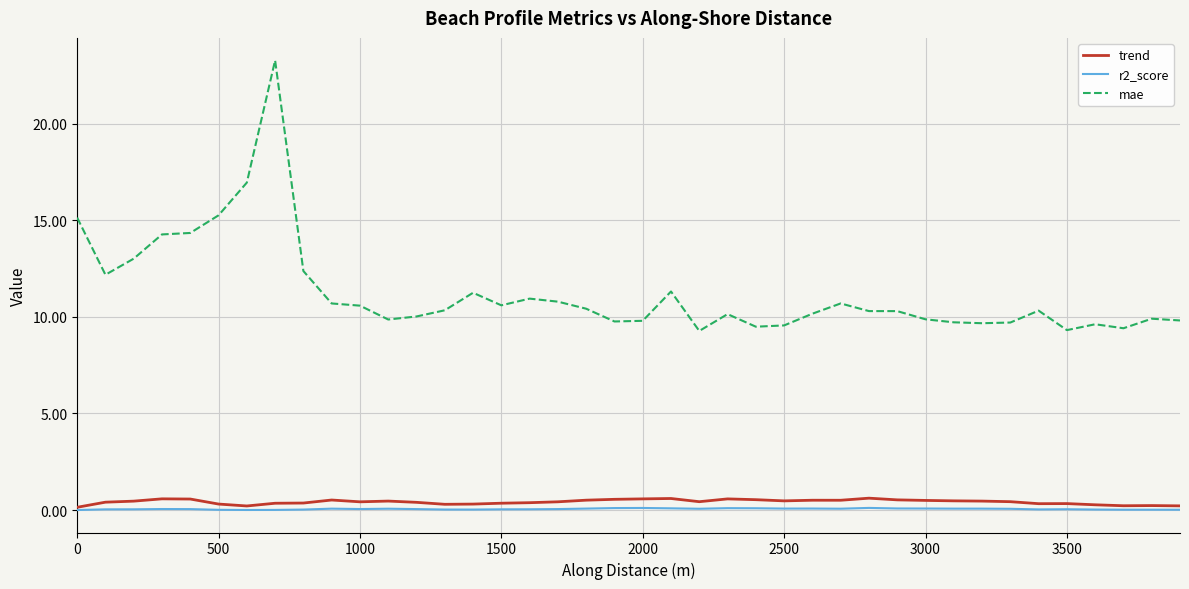

What is the highest value of the mae series?

23.3